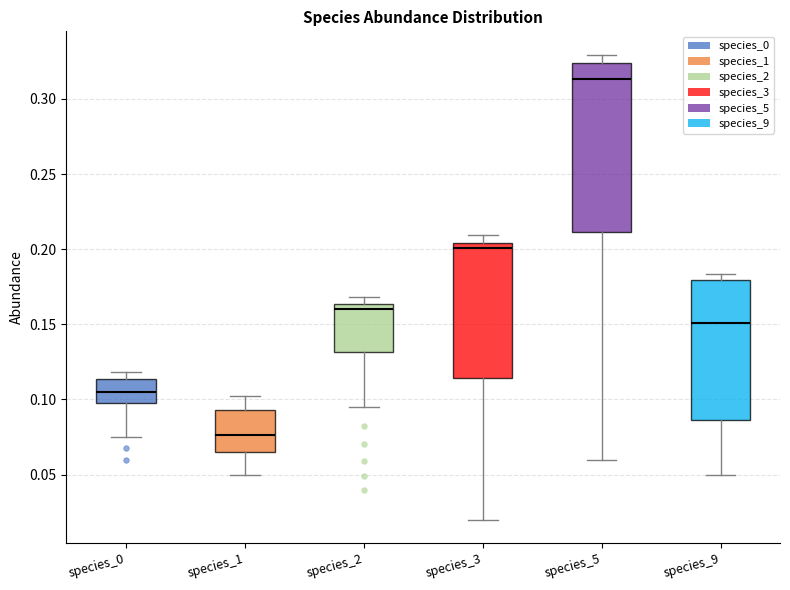

Comparing the boxes themselves (not the whiskers), which one is the tallest?

species_5